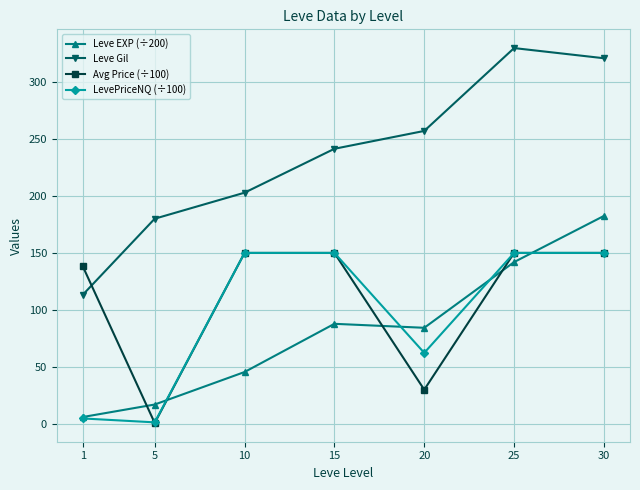

Does the chart have visible grid lines?

Yes